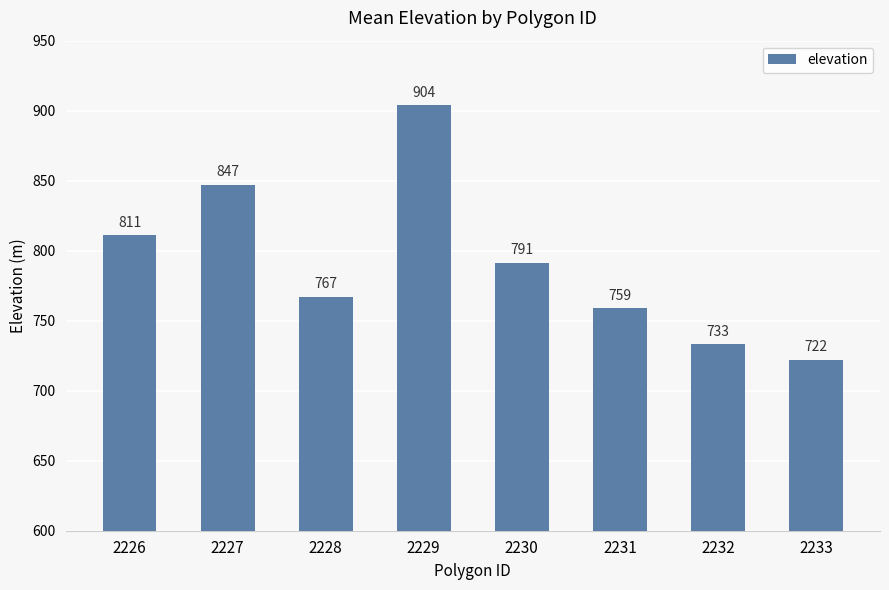

What is the average value?

791.8